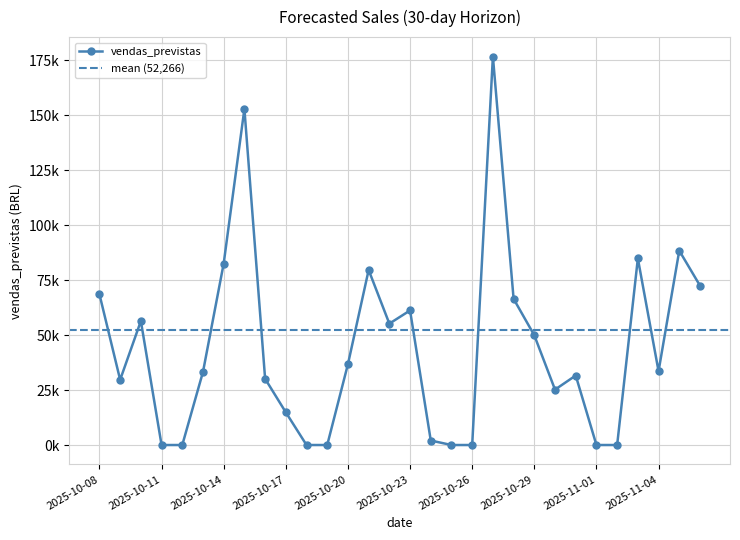

Read the value at 2025-10-31.

31602.4